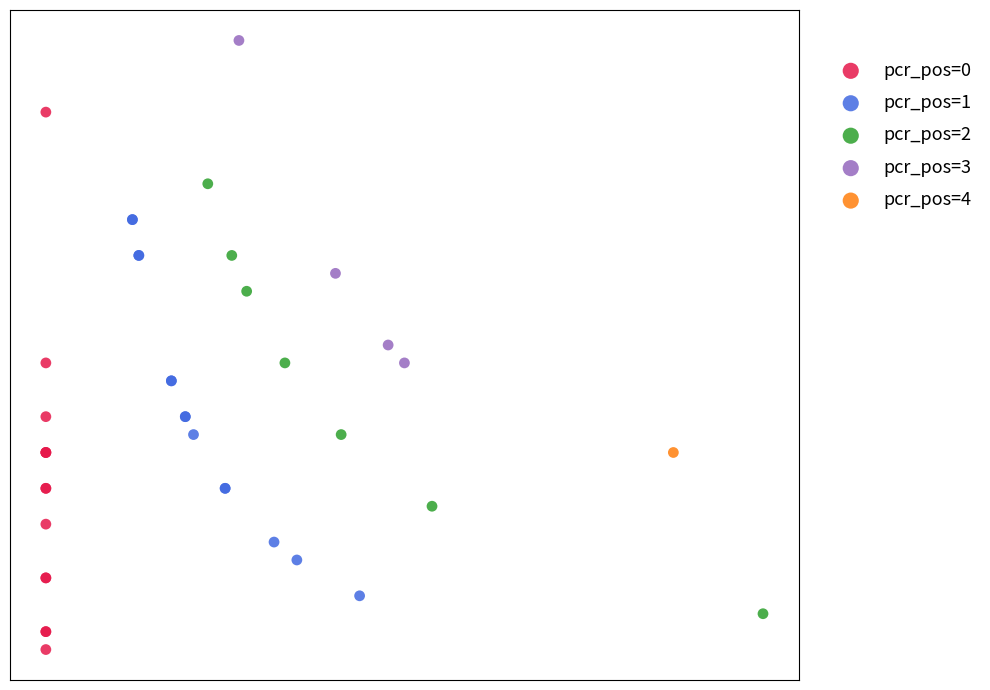

What are all the series names shown in the legend?

pcr_pos=0, pcr_pos=1, pcr_pos=2, pcr_pos=3, pcr_pos=4